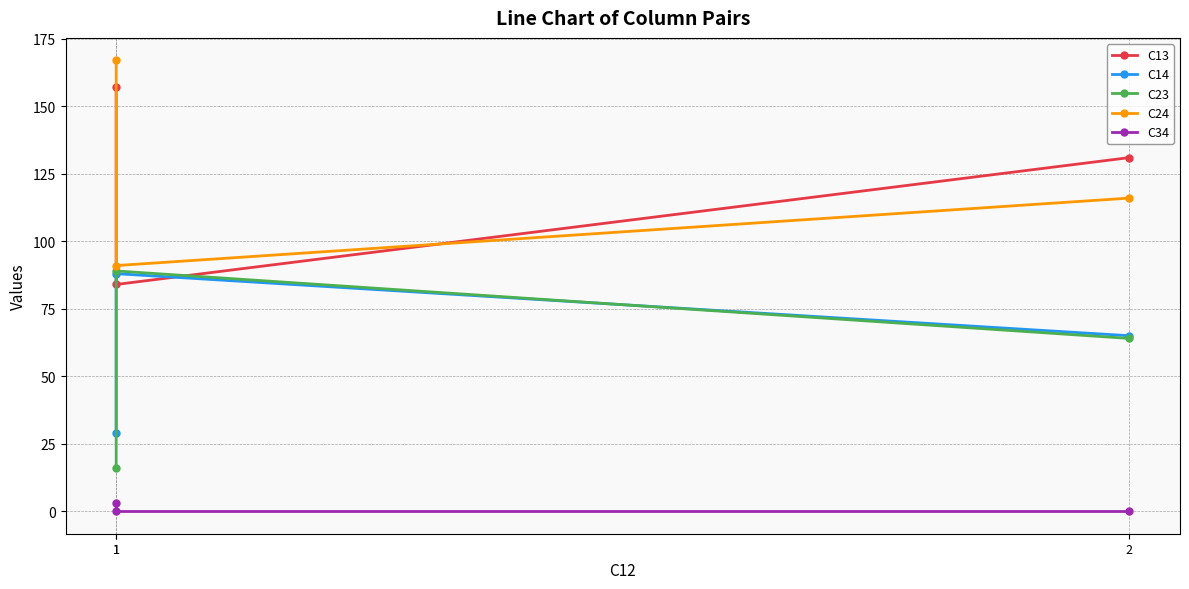

What is the value of the C34 point at the 1st from the left?

3